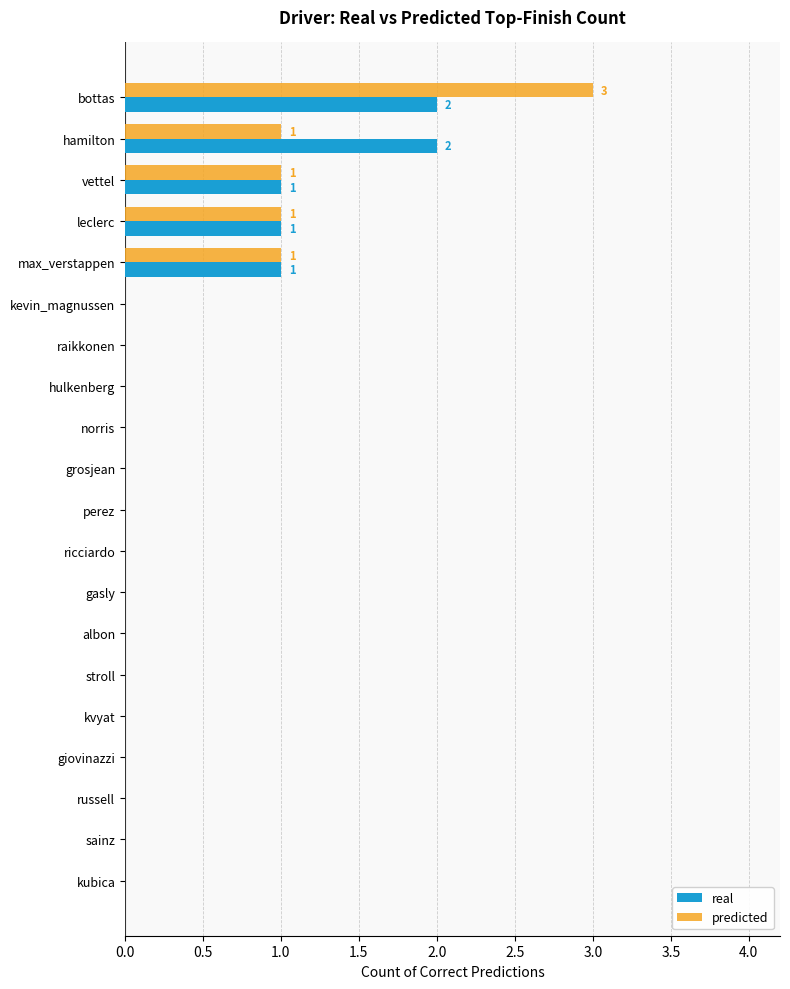

At which category is the sum across all series the highest?

bottas